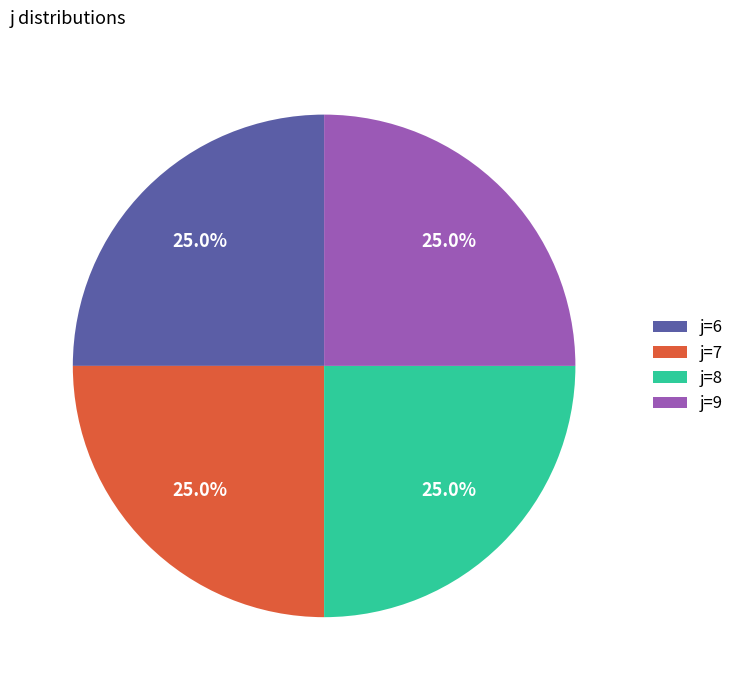

Approximately how many times larger is the value at j=8 compared to j=9?

1.0